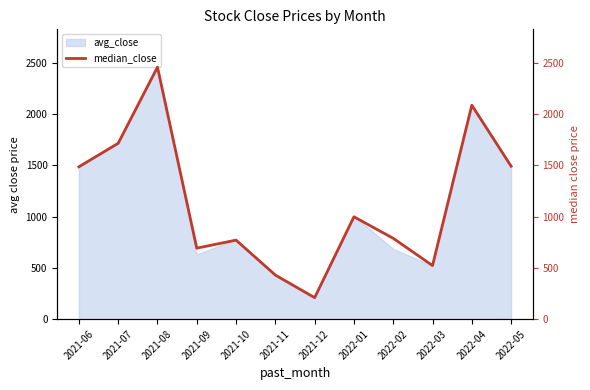

Where is avg_close nearest to the value 1331?

2021-06